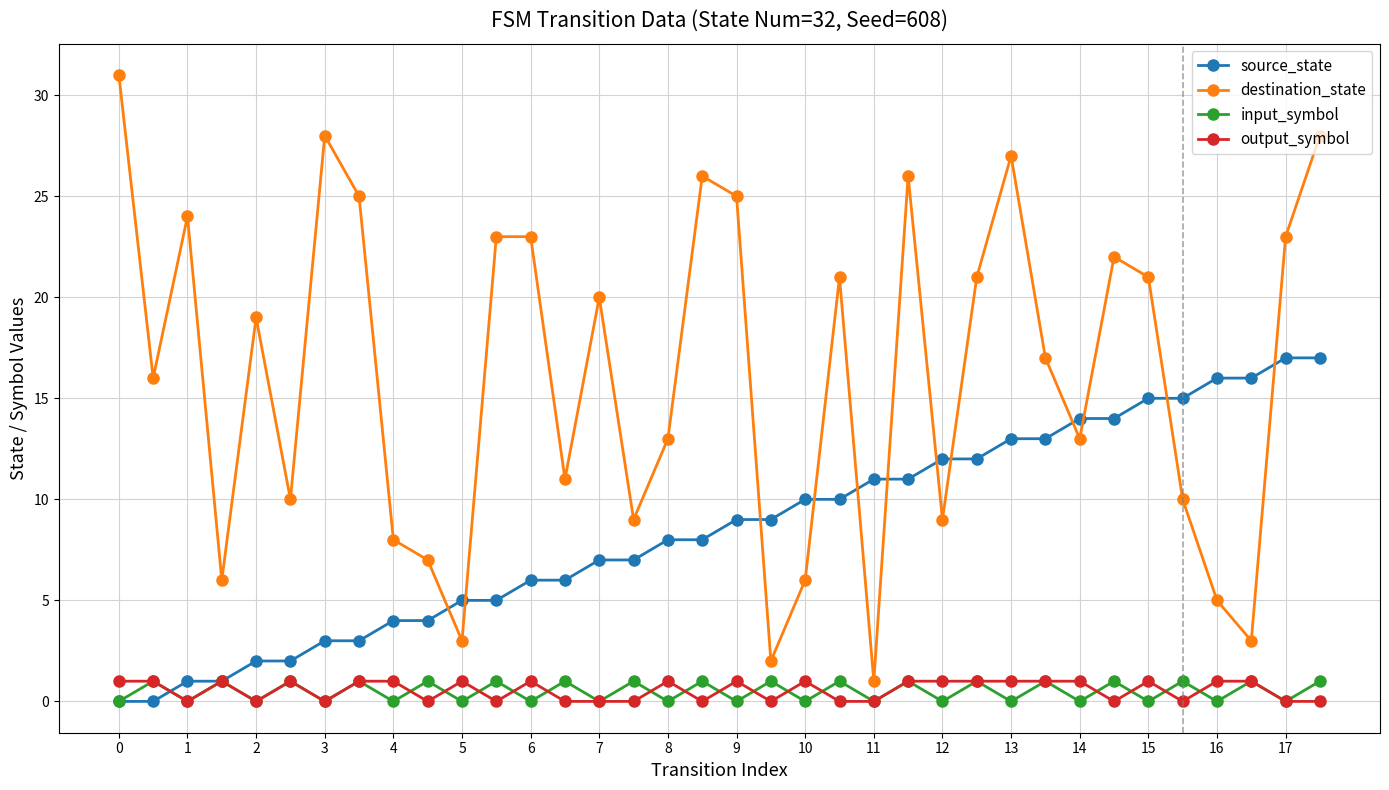

True or false: destination_state has more than 0 interior local peaks.

True